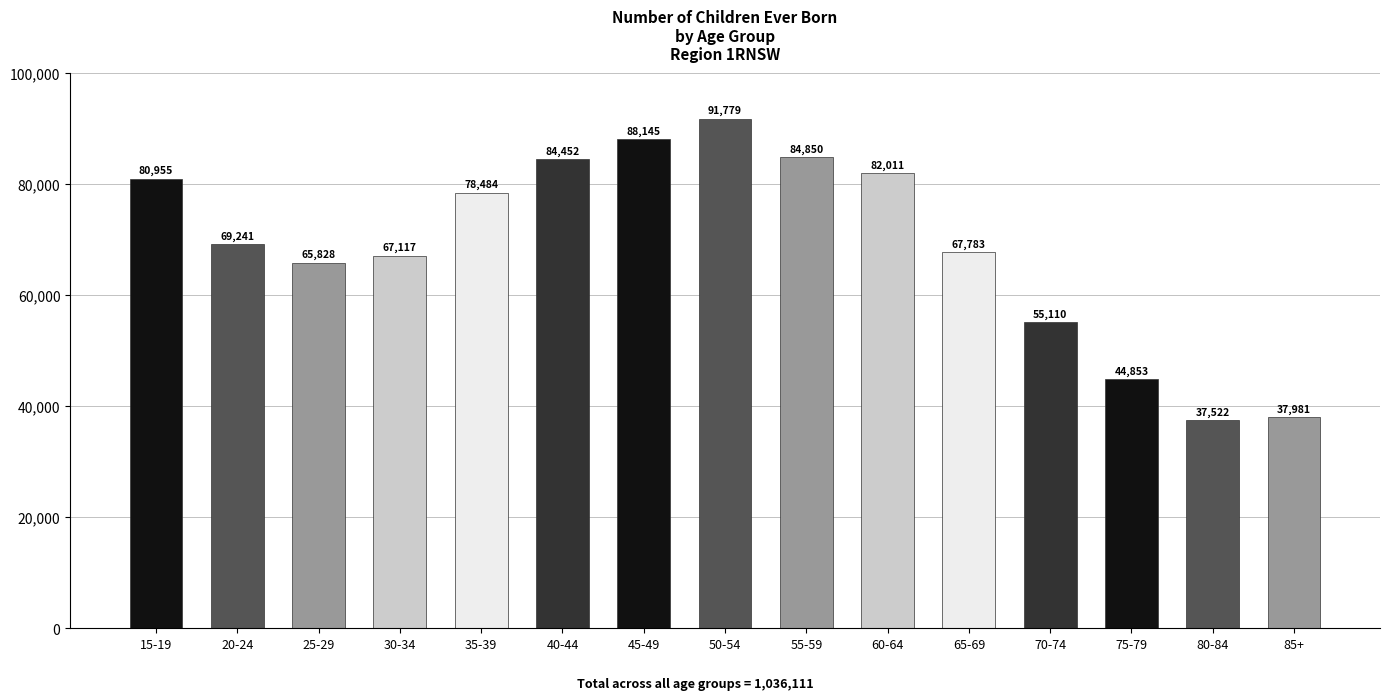

What is the maximum value shown in the chart?

91779